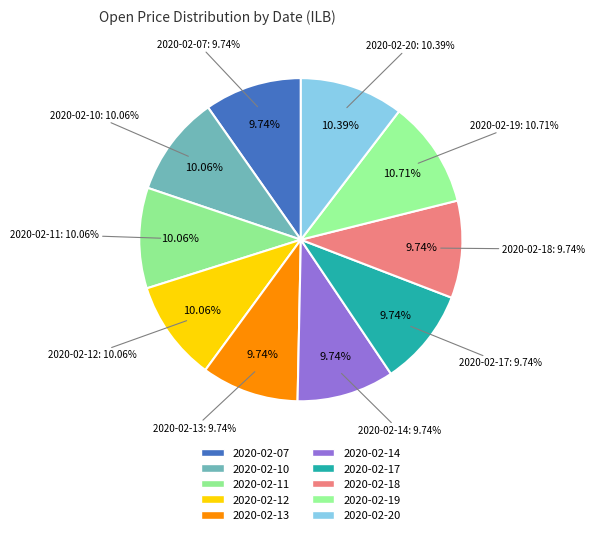

Combined, what portion of the pie is 2020-02-13 and 2020-02-18?

19.5%